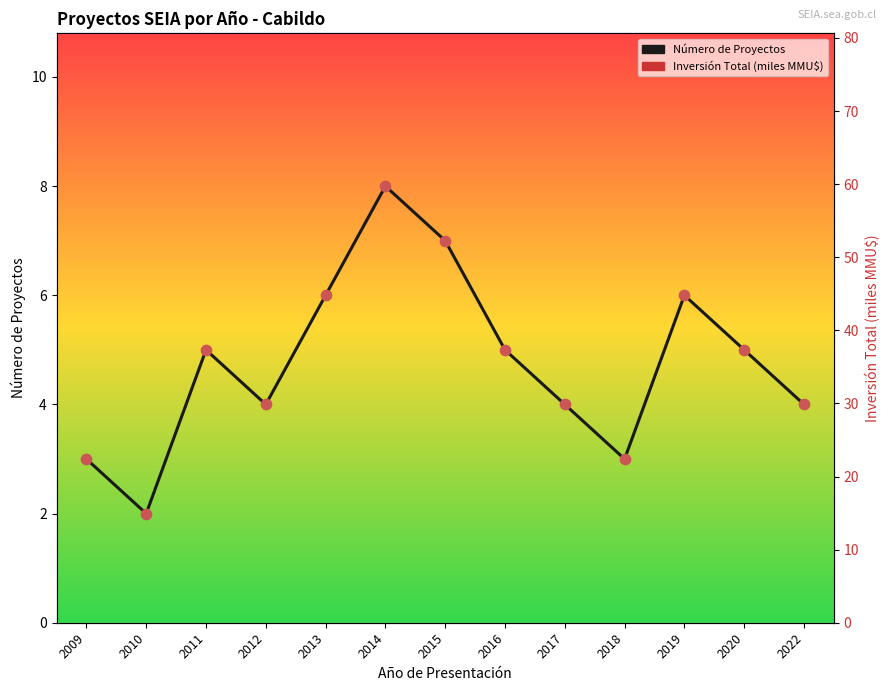

What is the total value across all series at 2020?

27.0